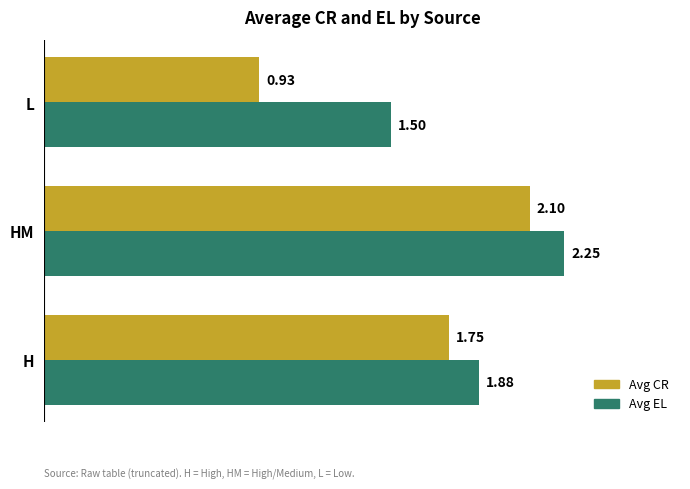

At which label is Avg EL closest to 1?

L